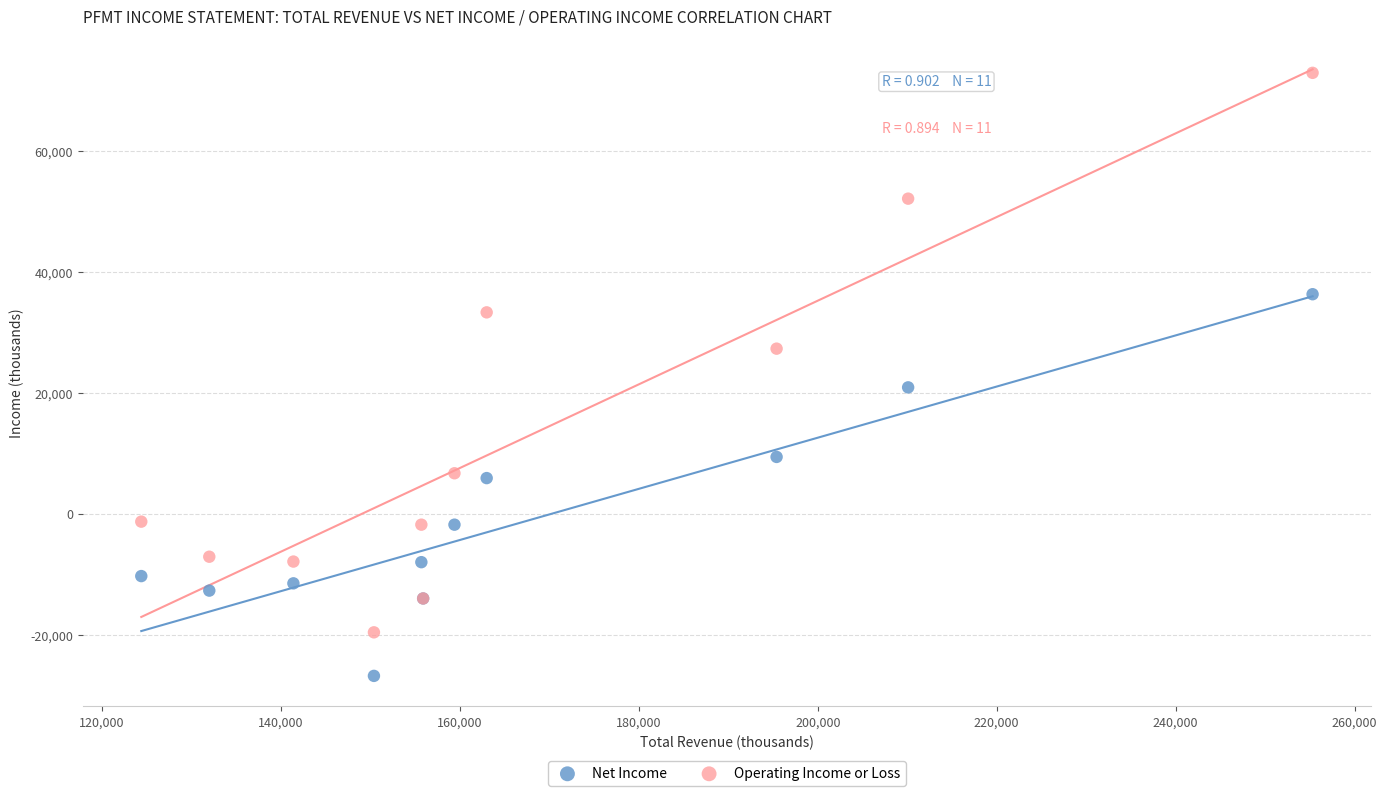

Which series has the widest spread of Y values?

Operating Income or Loss